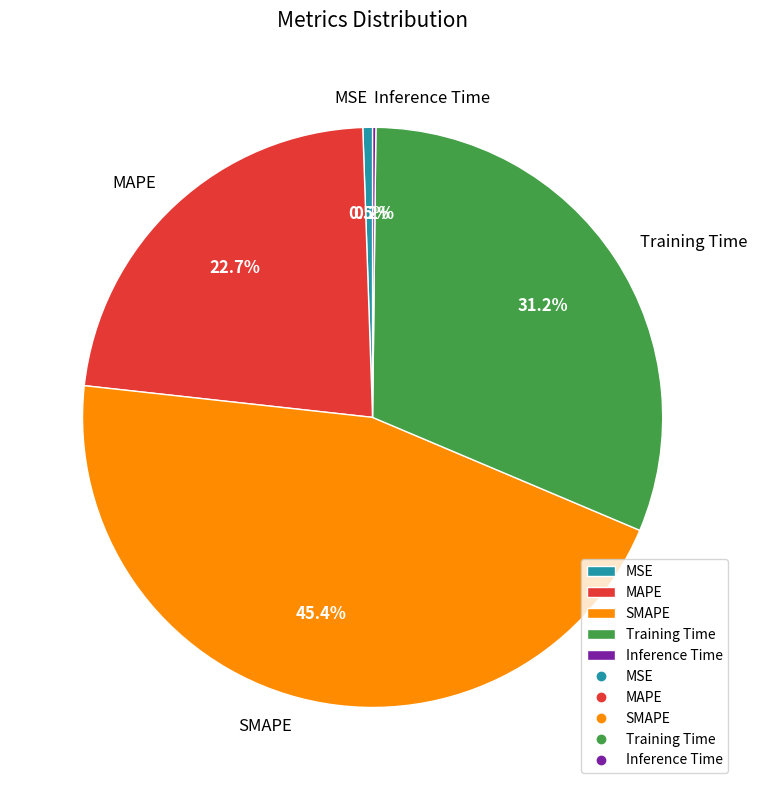

Which slice is the largest?

SMAPE